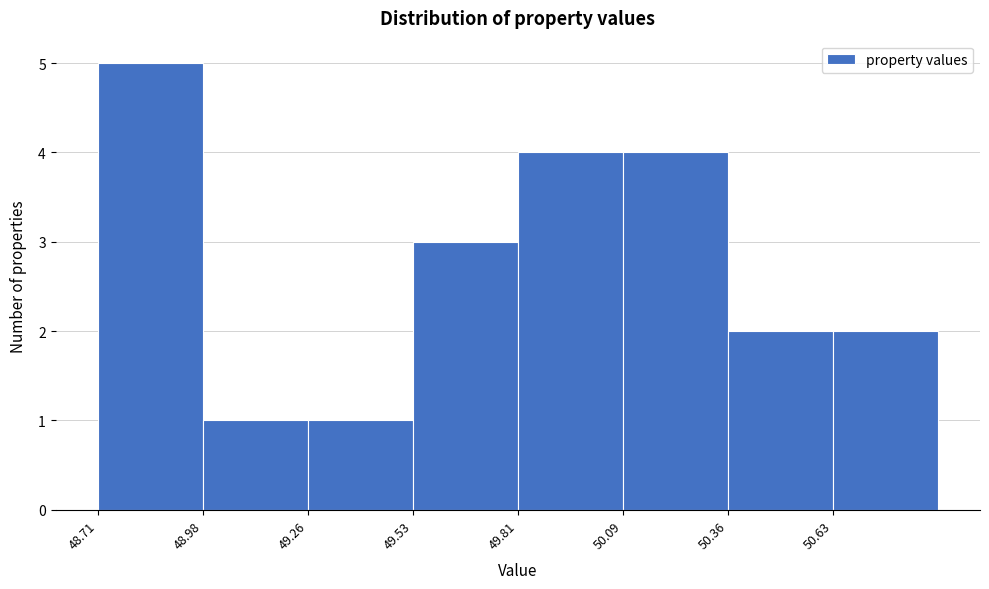

What is the height of the bar covering 50.635 to 50.910 on the x-axis? Neither the bar edges nor the heights are printed on the chart, so give them approximately, as read against the axes.

2